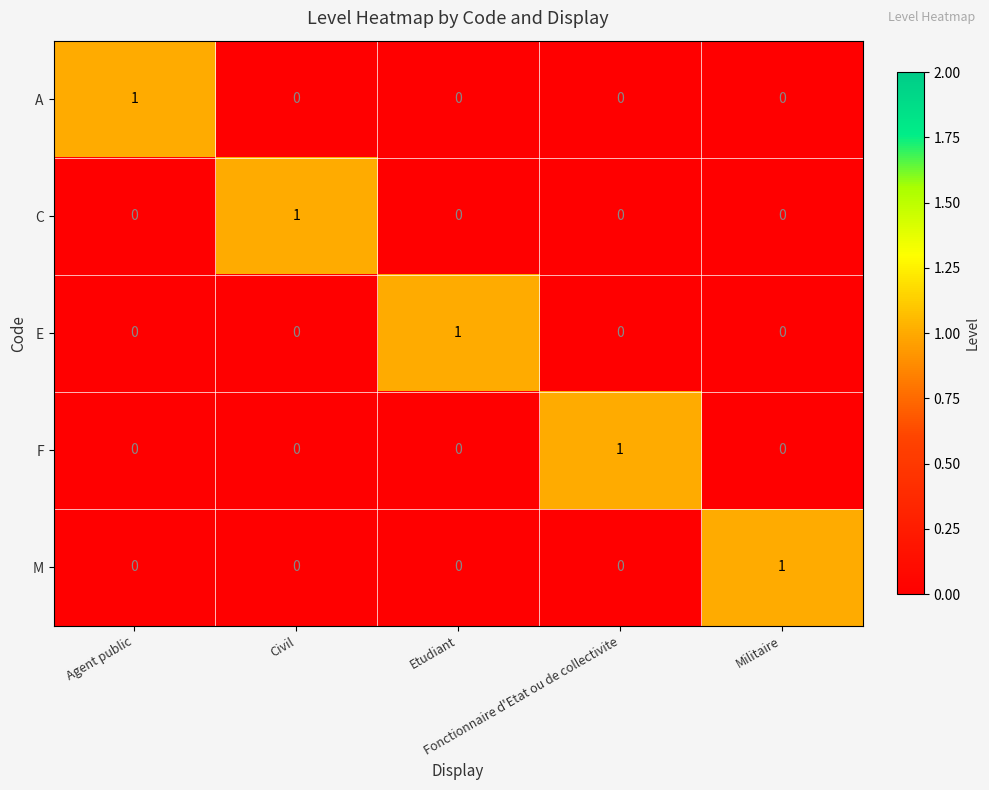

At how many categories does at least one series exceed 0?

5